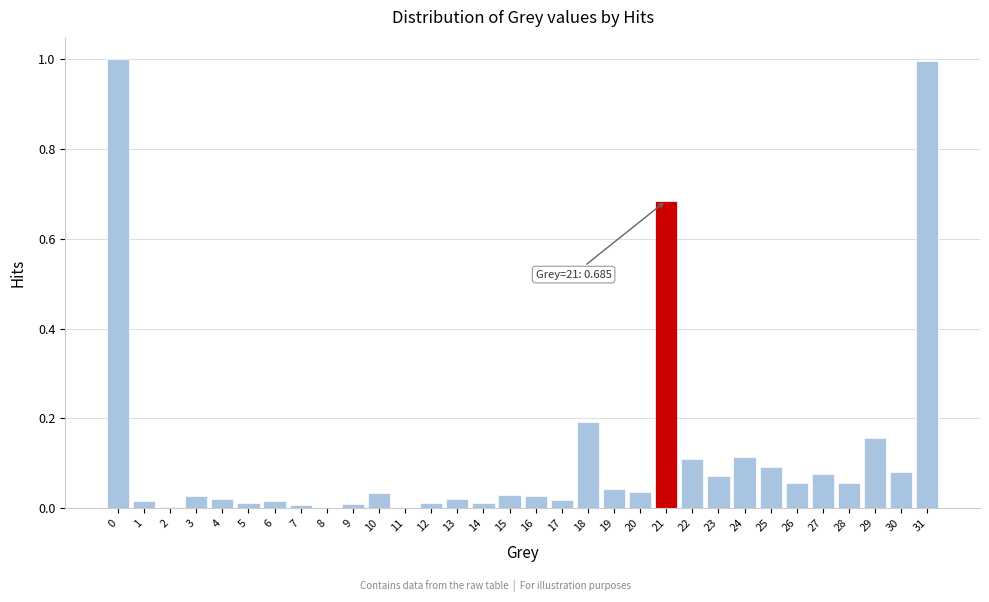

The value at 3 is 0.0. True or false?

True